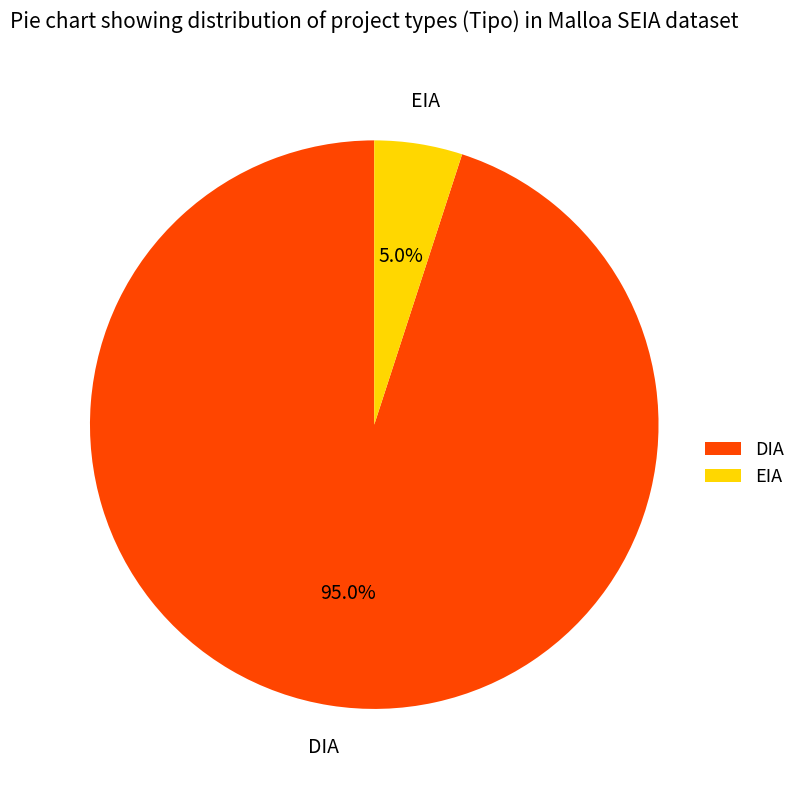

What is the majority slice?

DIA